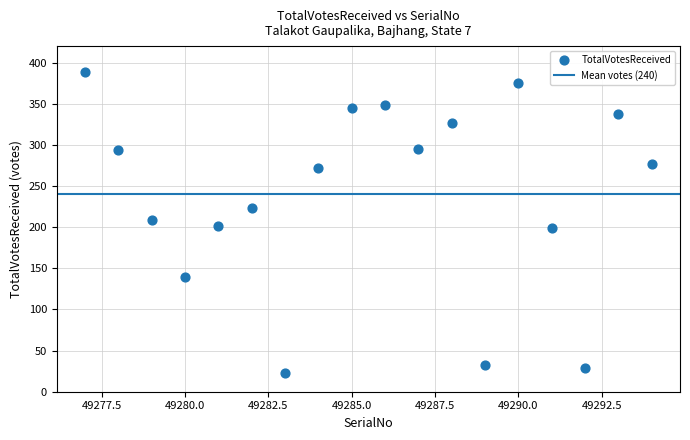

What is the range of Y values (max minus min)?

366